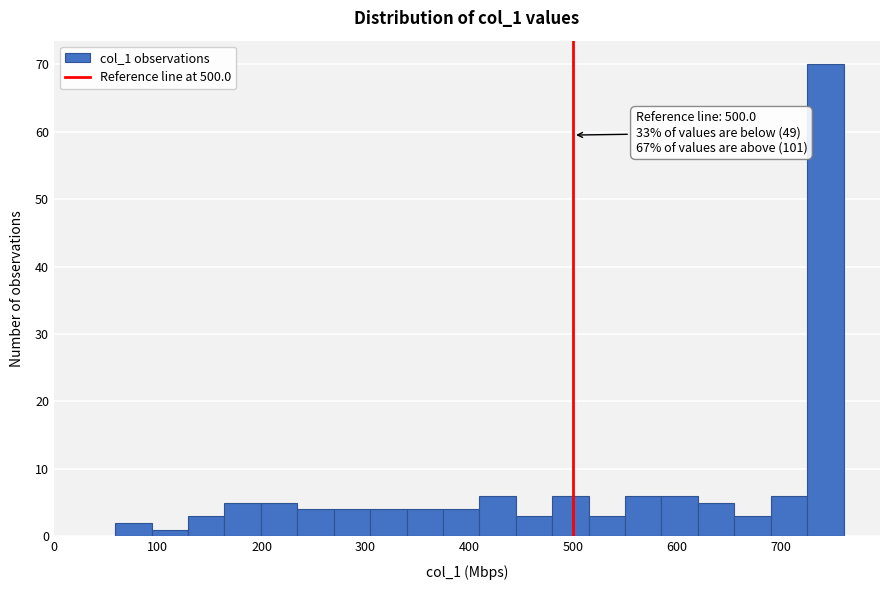

Read against the x-axis, roughly where is the centre of the tallest bar?

740